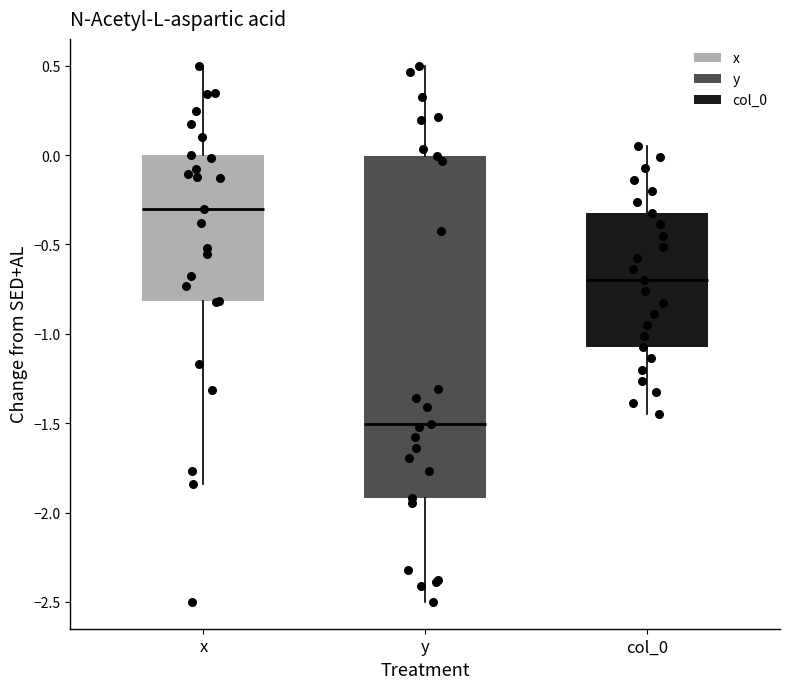

Which box has the highest median line?

x